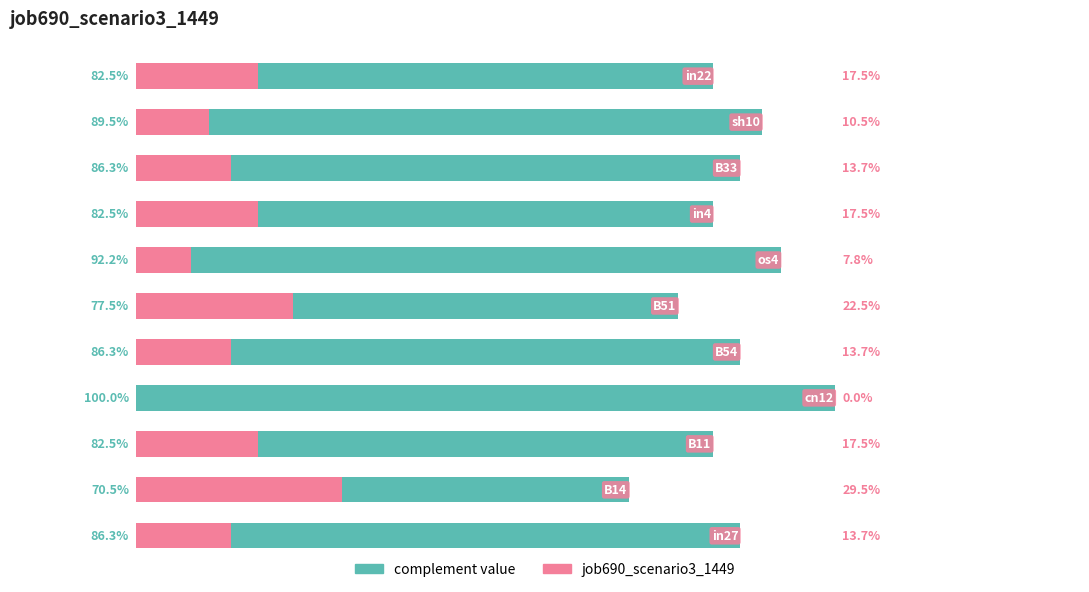

Reading left to right, transcribe all the data shown in this chart.

job690_scenario3_1449 (complement): 0.9	0.7	0.8	1.0	0.9	0.8	0.9	0.8	0.9	0.9	0.8
job690_scenario3_1449: 0.1	0.3	0.2	0.0	0.1	0.2	0.1	0.2	0.1	0.1	0.2